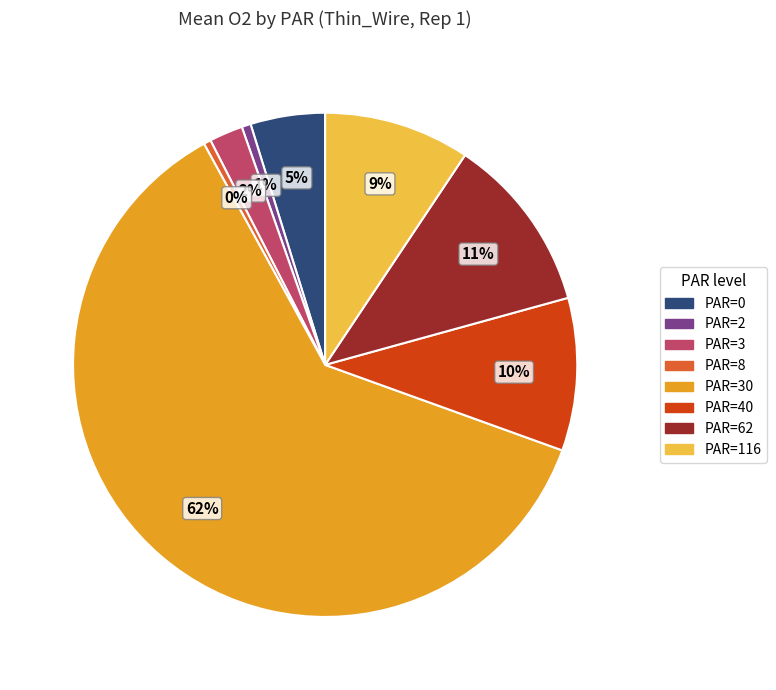

How many slices are in this pie chart?

8